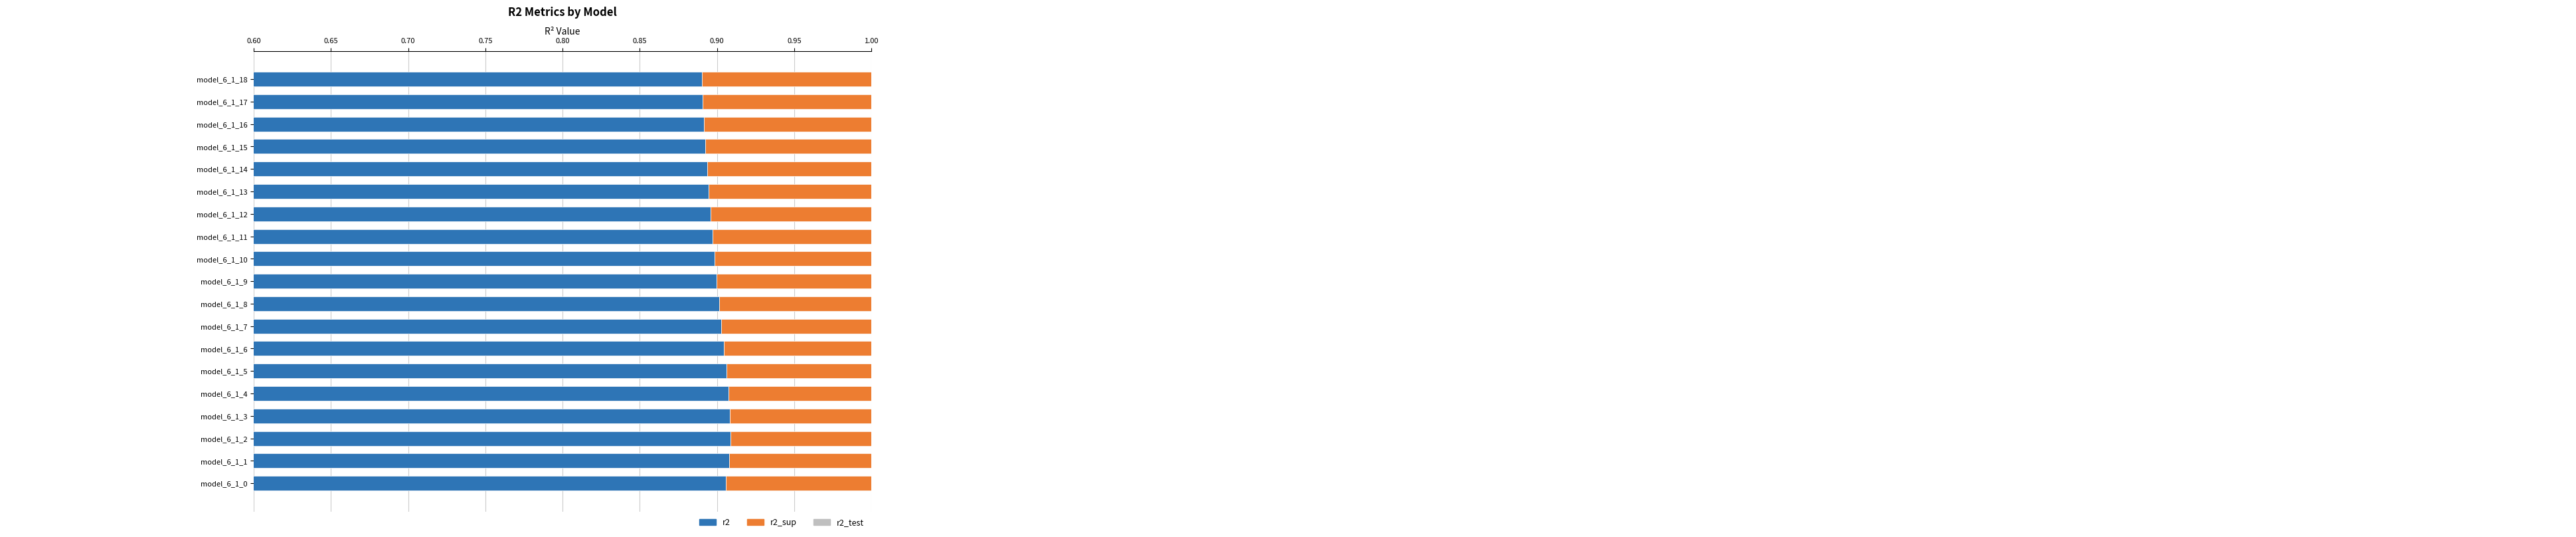

How many groups of bars are there?

19